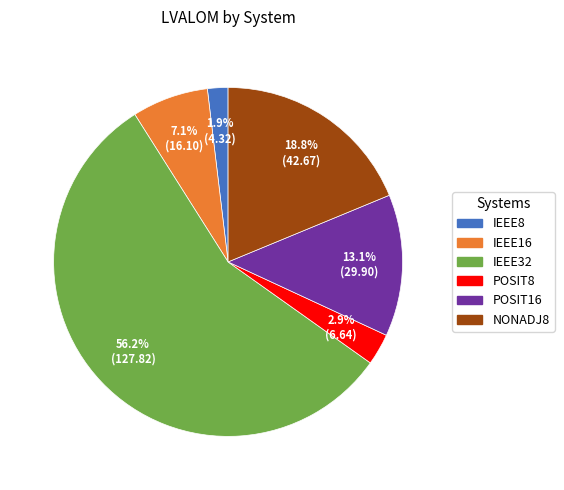

What percentage is the IEEE8 slice, to the nearest percent?

2%